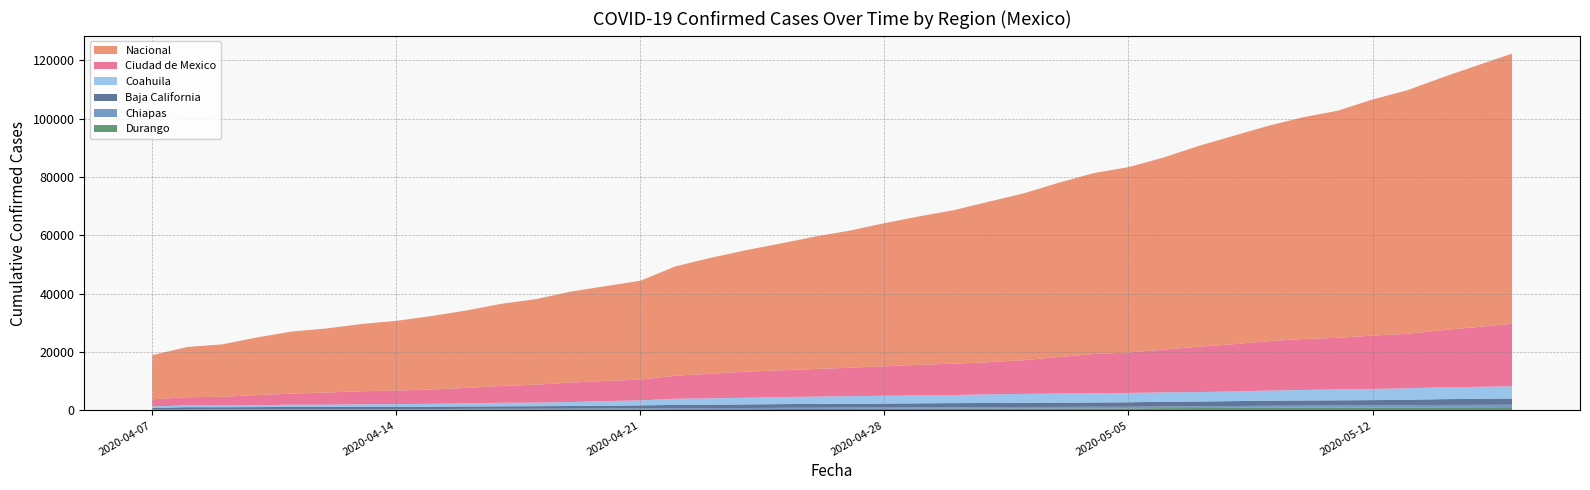

Reading left to right, extract all data points from this chart.

Nacional: 2020-04-07=15099	2020-04-08=17209	2020-04-09=17950	2020-04-10=19749	2020-04-11=21277	2020-04-12=21943	2020-04-13=23040	2020-04-14=23900	2020-04-15=25138	2020-04-16=26511	2020-04-17=28126	2020-04-18=29301	2020-04-19=31170	2020-04-20=32490	2020-04-21=33871	2020-04-22=37444	2020-04-23=39664	2020-04-24=41573	2020-04-25=43419	2020-04-26=45346	2020-04-27=46960	2020-04-28=49033	2020-04-29=50850	2020-04-30=52628	2020-05-01=55003	2020-05-02=57167	2020-05-03=59704	2020-05-04=61993	2020-05-05=63540	2020-05-06=65807	2020-05-07=68783	2020-05-08=71353	2020-05-09=73801	2020-05-10=75955	2020-05-11=77798	2020-05-12=80900	2020-05-13=83455	2020-05-14=86591	2020-05-15=89631	2020-05-16=92544
Baja California: 2020-04-07=590	2020-04-08=713	2020-04-09=692	2020-04-10=710	2020-04-11=733	2020-04-12=690	2020-04-13=722	2020-04-14=766	2020-04-15=785	2020-04-16=823	2020-04-17=846	2020-04-18=869	2020-04-19=912	2020-04-20=957	2020-04-21=1044	2020-04-22=1150	2020-04-23=1174	2020-04-24=1222	2020-04-25=1265	2020-04-26=1298	2020-04-27=1314	2020-04-28=1347	2020-04-29=1390	2020-04-30=1411	2020-05-01=1415	2020-05-02=1425	2020-05-03=1460	2020-05-04=1472	2020-05-05=1545	2020-05-06=1595	2020-05-07=1620	2020-05-08=1681	2020-05-09=1722	2020-05-10=1754	2020-05-11=1764	2020-05-12=1787	2020-05-13=1866	2020-05-14=1991	2020-05-15=2070	2020-05-16=2129
Chiapas: 2020-04-07=146	2020-04-08=169	2020-04-09=180	2020-04-10=202	2020-04-11=215	2020-04-12=226	2020-04-13=230	2020-04-14=234	2020-04-15=245	2020-04-16=265	2020-04-17=277	2020-04-18=292	2020-04-19=306	2020-04-20=313	2020-04-21=321	2020-04-22=335	2020-04-23=349	2020-04-24=370	2020-04-25=398	2020-04-26=413	2020-04-27=430	2020-04-28=450	2020-04-29=472	2020-04-30=491	2020-05-01=509	2020-05-02=532	2020-05-03=553	2020-05-04=559	2020-05-05=557	2020-05-06=574	2020-05-07=595	2020-05-08=613	2020-05-09=679	2020-05-10=703	2020-05-11=727	2020-05-12=749	2020-05-13=779	2020-05-14=806	2020-05-15=818	2020-05-16=842
Ciudad de Mexico: 2020-04-07=2430	2020-04-08=2814	2020-04-09=2972	2020-04-10=3505	2020-04-11=3769	2020-04-12=4160	2020-04-13=4471	2020-04-14=4628	2020-04-15=4921	2020-04-16=5249	2020-04-17=5768	2020-04-18=6127	2020-04-19=6681	2020-04-20=6875	2020-04-21=7125	2020-04-22=7884	2020-04-23=8422	2020-04-24=8911	2020-04-25=9176	2020-04-26=9447	2020-04-27=9744	2020-04-28=10103	2020-04-29=10485	2020-04-30=10736	2020-05-01=11027	2020-05-02=11558	2020-05-03=12533	2020-05-04=13396	2020-05-05=13819	2020-05-06=14637	2020-05-07=15506	2020-05-08=16183	2020-05-09=16899	2020-05-10=17467	2020-05-11=17676	2020-05-12=18267	2020-05-13=18676	2020-05-14=19560	2020-05-15=20501	2020-05-16=21424
Coahuila: 2020-04-07=502	2020-04-08=620	2020-04-09=607	2020-04-10=621	2020-04-11=786	2020-04-12=829	2020-04-13=899	2020-04-14=920	2020-04-15=984	2020-04-16=1108	2020-04-17=1212	2020-04-18=1245	2020-04-19=1353	2020-04-20=1607	2020-04-21=1716	2020-04-22=2106	2020-04-23=2186	2020-04-24=2296	2020-04-25=2397	2020-04-26=2509	2020-04-27=2613	2020-04-28=2697	2020-04-29=2730	2020-04-30=2775	2020-05-01=2948	2020-05-02=3060	2020-05-03=3115	2020-05-04=3204	2020-05-05=3214	2020-05-06=3232	2020-05-07=3251	2020-05-08=3321	2020-05-09=3476	2020-05-10=3598	2020-05-11=3764	2020-05-12=3837	2020-05-13=3929	2020-05-14=4072	2020-05-15=4102	2020-05-16=4201
Durango: 2020-04-07=156	2020-04-08=218	2020-04-09=220	2020-04-10=225	2020-04-11=256	2020-04-12=253	2020-04-13=249	2020-04-14=248	2020-04-15=250	2020-04-16=274	2020-04-17=285	2020-04-18=291	2020-04-19=298	2020-04-20=337	2020-04-21=361	2020-04-22=420	2020-04-23=445	2020-04-24=459	2020-04-25=500	2020-04-26=521	2020-04-27=533	2020-04-28=541	2020-04-29=573	2020-04-30=606	2020-05-01=639	2020-05-02=654	2020-05-03=656	2020-05-04=681	2020-05-05=688	2020-05-06=791	2020-05-07=832	2020-05-08=892	2020-05-09=928	2020-05-10=955	2020-05-11=966	2020-05-12=1000	2020-05-13=1017	2020-05-14=1062	2020-05-15=1094	2020-05-16=1113